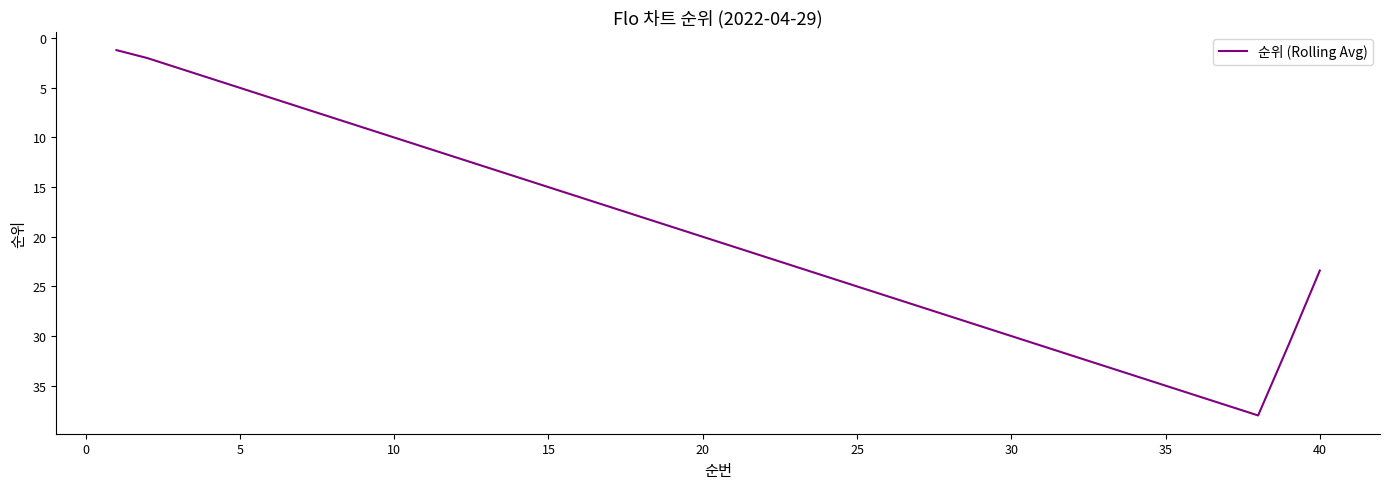

Does the chart display data point markers on the line(s)?

No